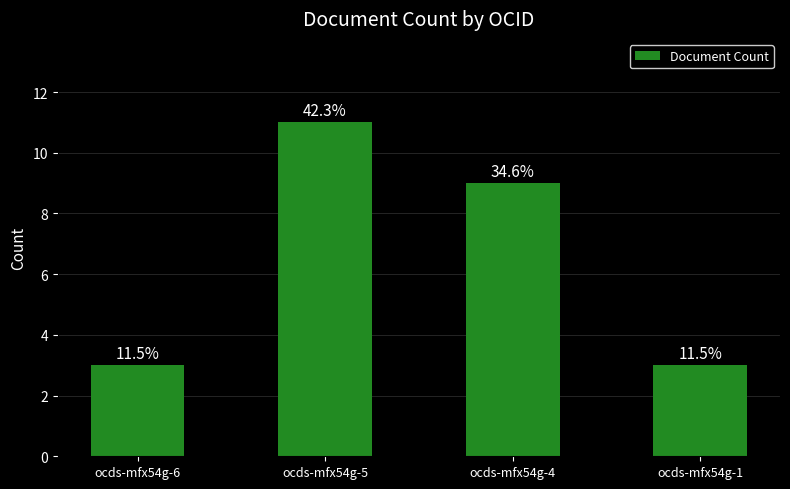

The chart shows a value of 9 at ocds-mfx54g-4. True or false?

True